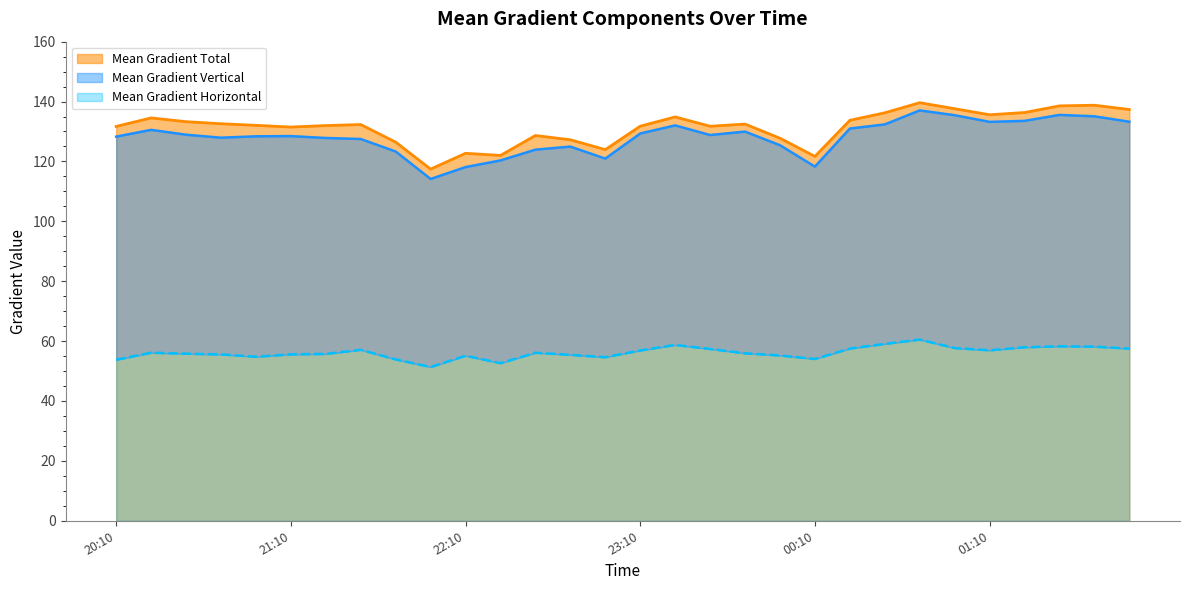

Reading left to right, transcribe all the data shown in this chart.

Mean Gradient Total: 20:10=131.7	20:22=134.5	20:34=133.3	20:46=132.6	20:58=132.1	21:10=131.5	21:22=132.0	21:34=132.3	21:46=126.5	21:58=117.4	22:10=122.7	22:22=122.0	22:34=128.7	22:46=127.2	22:58=123.9	23:10=131.8	23:22=134.9	23:34=131.8	23:46=132.5	23:58=127.8	00:10=121.7	00:22=133.7	00:34=136.2	00:46=139.6	00:58=137.6	01:10=135.6	01:22=136.3	01:34=138.6	01:46=138.8	01:58=137.3
Mean Gradient Horizontal: 20:10=53.8	20:22=56.1	20:34=55.8	20:46=55.6	20:58=54.8	21:10=55.6	21:22=55.7	21:34=57.1	21:46=53.9	21:58=51.3	22:10=55.1	22:22=52.6	22:34=56.1	22:46=55.4	22:58=54.6	23:10=56.9	23:22=58.7	23:34=57.4	23:46=55.9	23:58=55.2	00:10=54.0	00:22=57.5	00:34=59.1	00:46=60.5	00:58=57.7	01:10=56.9	01:22=57.9	01:34=58.3	01:46=58.2	01:58=57.5
Mean Gradient Vertical: 20:10=128.3	20:22=130.6	20:34=128.9	20:46=127.9	20:58=128.4	21:10=128.5	21:22=127.8	21:34=127.5	21:46=123.3	21:58=114.2	22:10=118.1	22:22=120.3	22:34=123.9	22:46=125.0	22:58=121.0	23:10=129.3	23:22=132.0	23:34=128.8	23:46=130.0	23:58=125.4	00:10=118.3	00:22=131.0	00:34=132.4	00:46=137.0	00:58=135.4	01:10=133.2	01:22=133.6	01:34=135.6	01:46=135.1	01:58=133.3